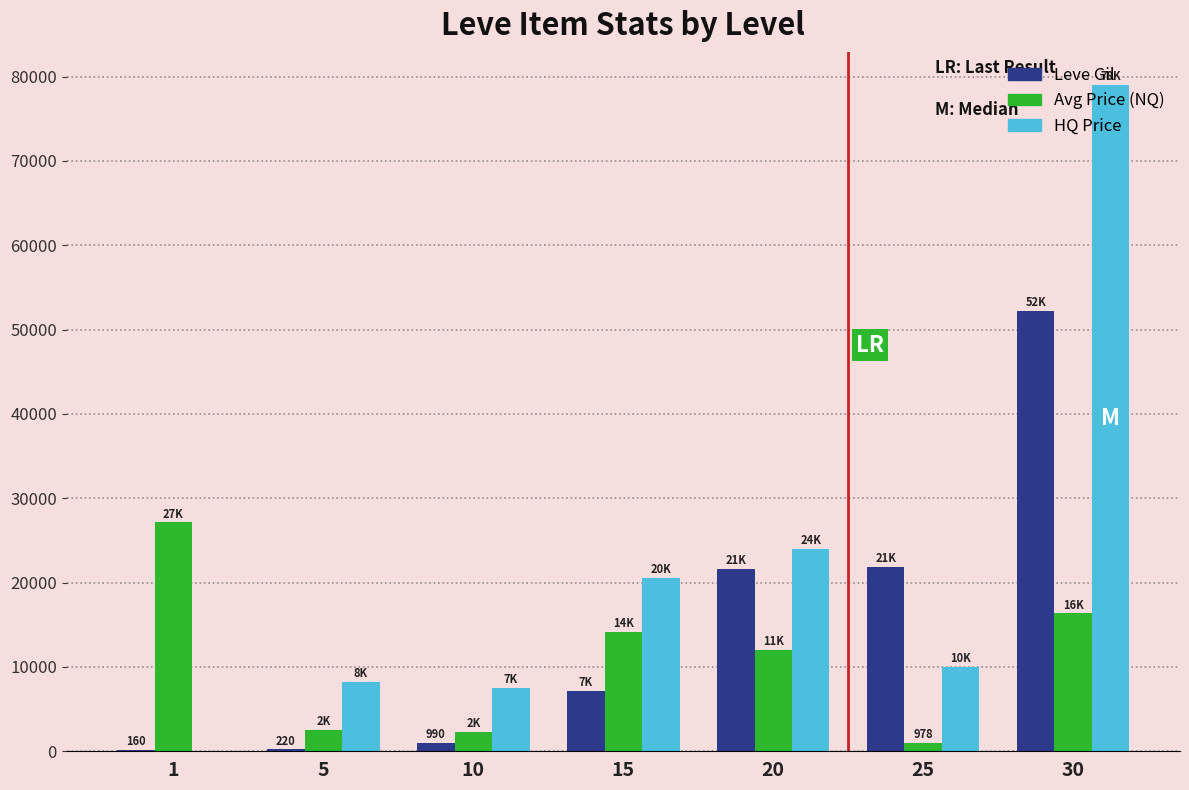

What is the difference between the HQ Price values at 15 and 20?

3458